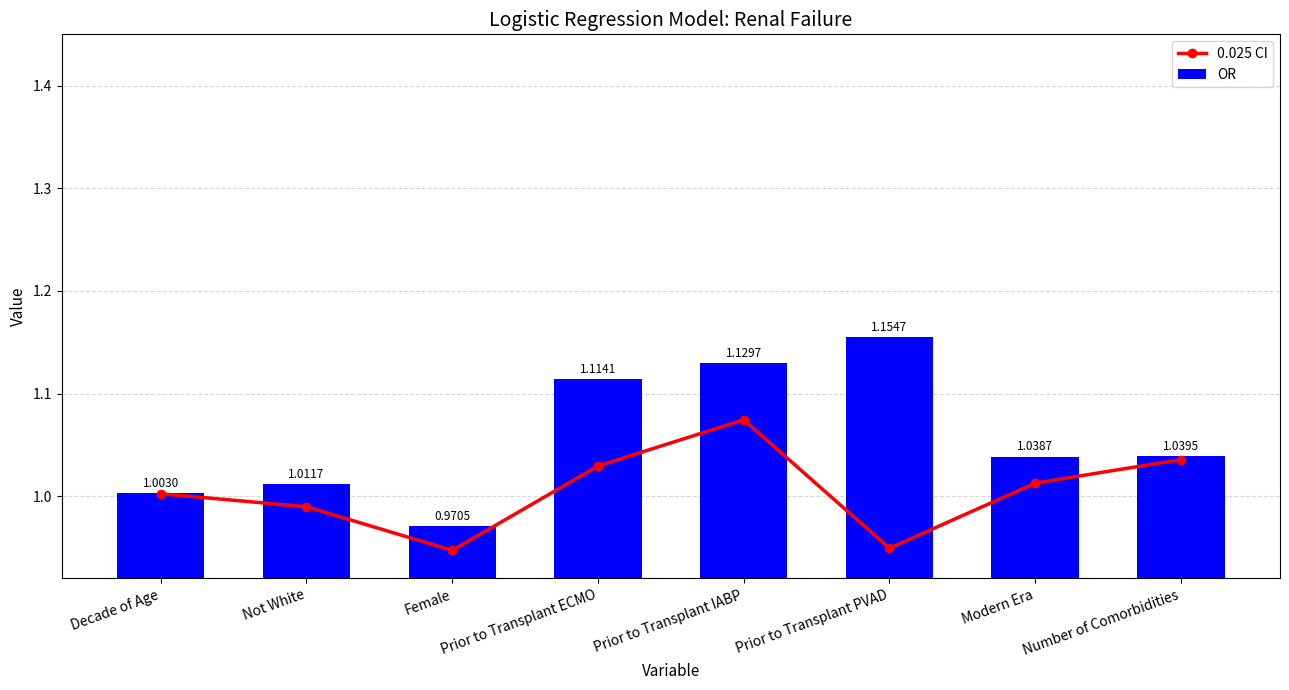

How many values in the 0.025 CI series are below 1?

3